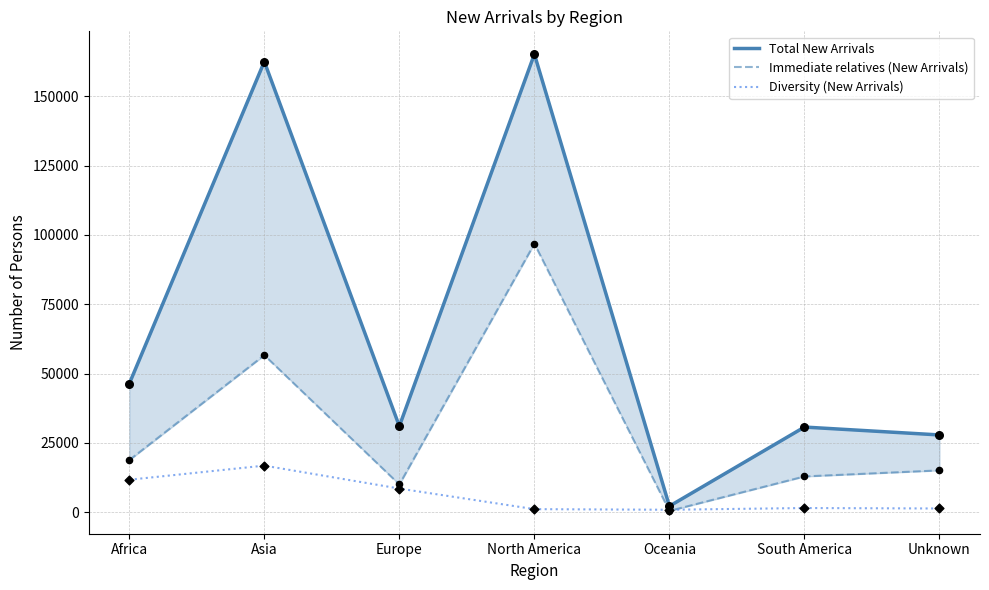

Which series reaches the minimum Y coordinate?

Immediate relatives (New Arrivals)